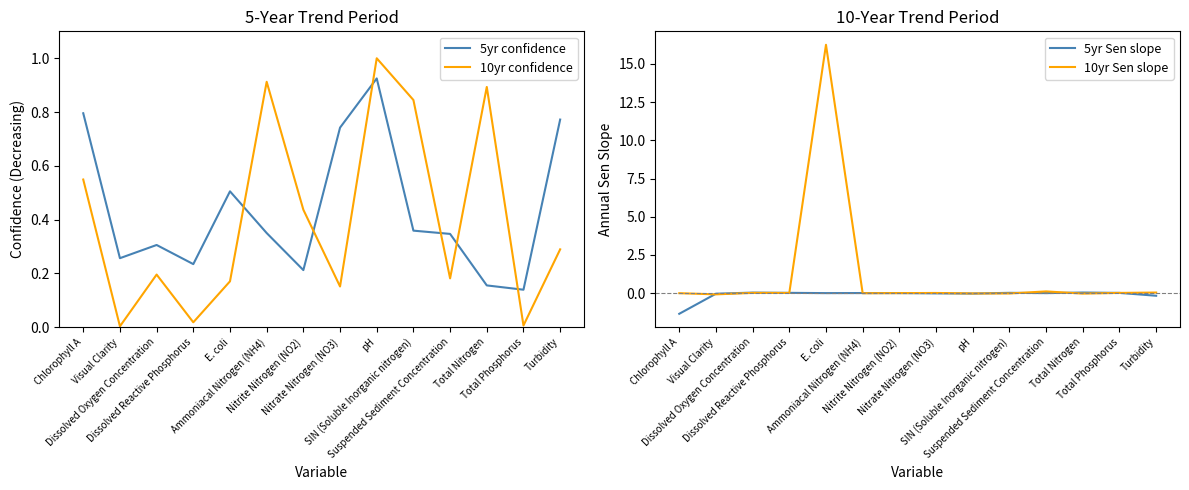

Which series has the widest spread of values?

10yr Sen slope